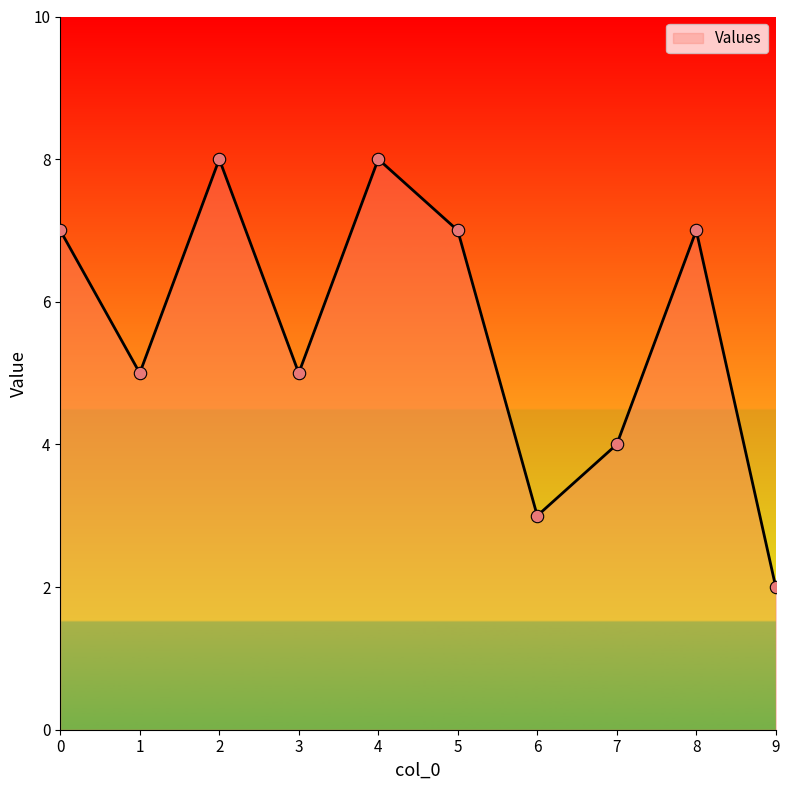

Approximately how many times larger is the value at 6 compared to 1?

0.6